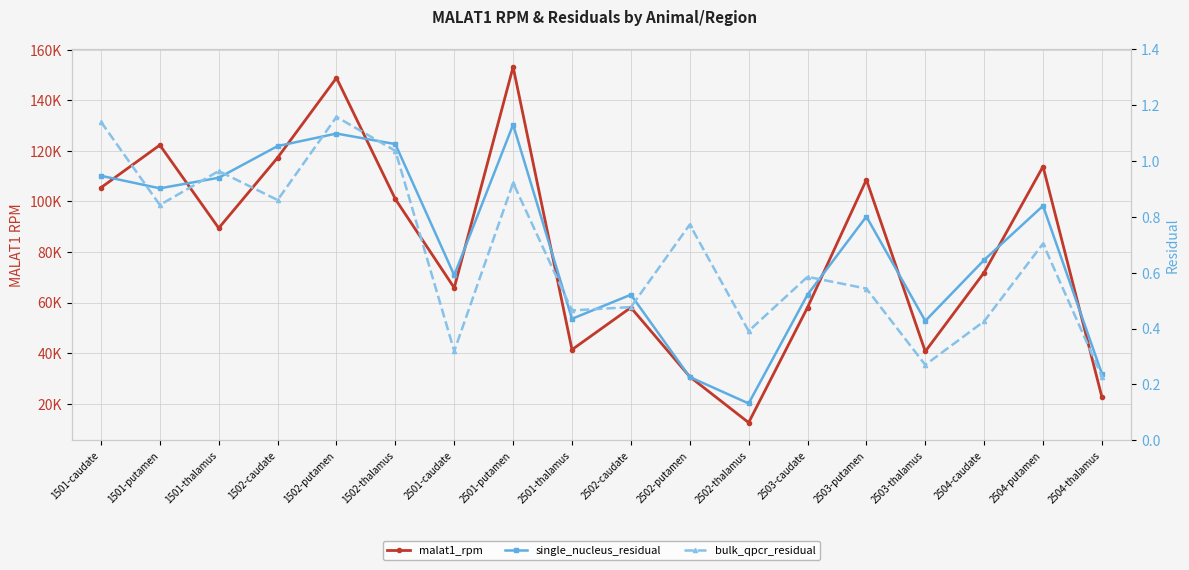

What are all the series names shown in the legend?

malat1_rpm, single_nucleus_residual, bulk_qpcr_residual